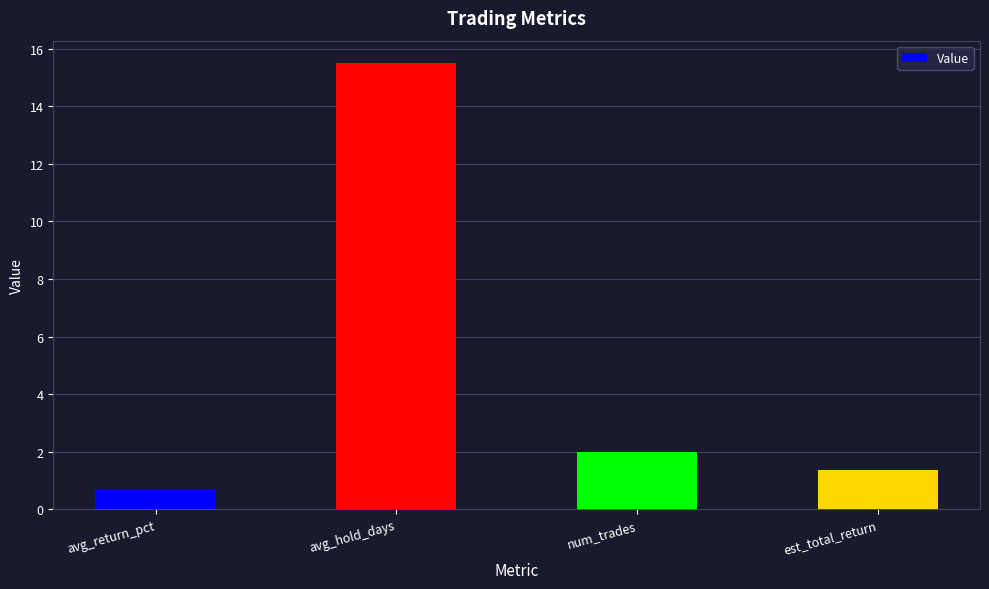

What is the greatest value displayed?

15.5